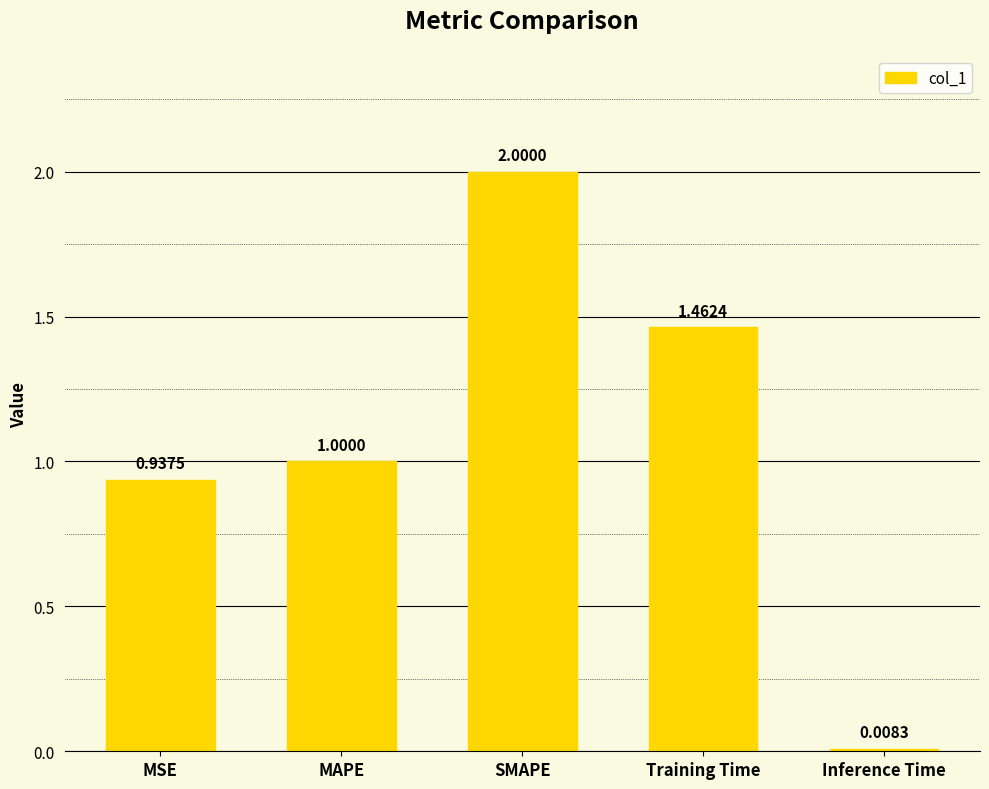

What is the label of the 3rd bar from the left?

SMAPE